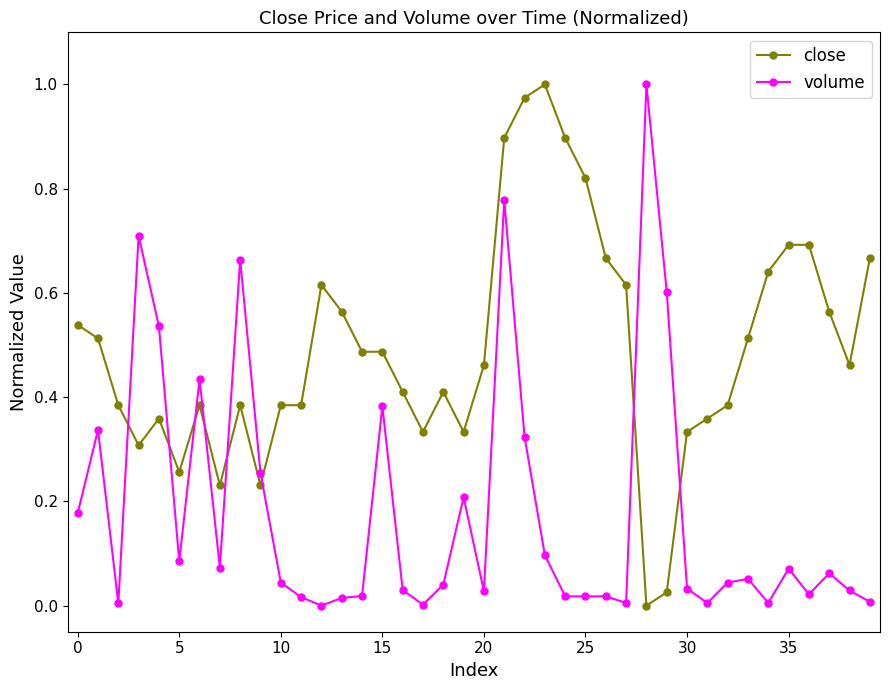

Rank the series by their average value, from lowest to highest.

volume, close